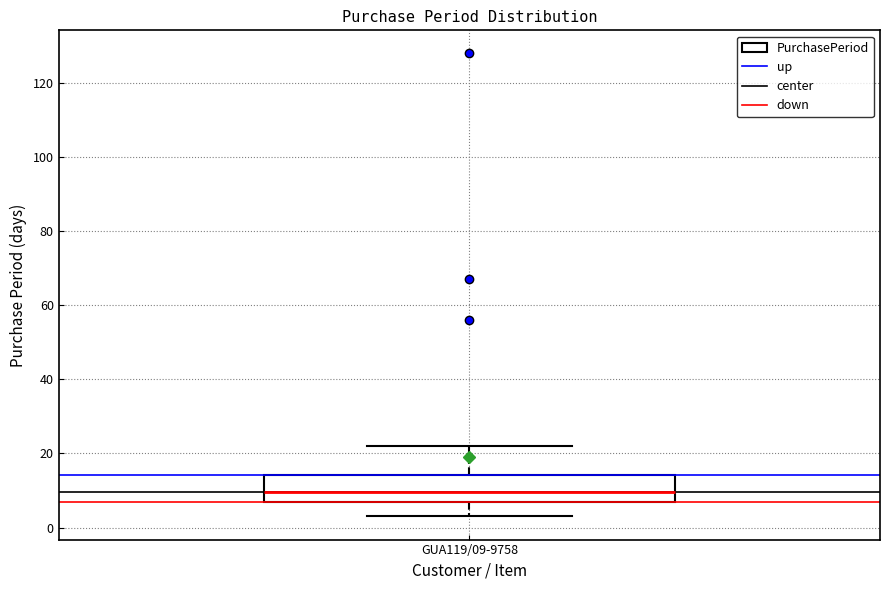

Read this box plot against the y-axis: the position of the median line, the range covered by the box, and the ends of both whiskers. The values are not printed on the chart, so give them approximately, as read against the axis.

median 10, box 8 to 14, whiskers 4 to 22